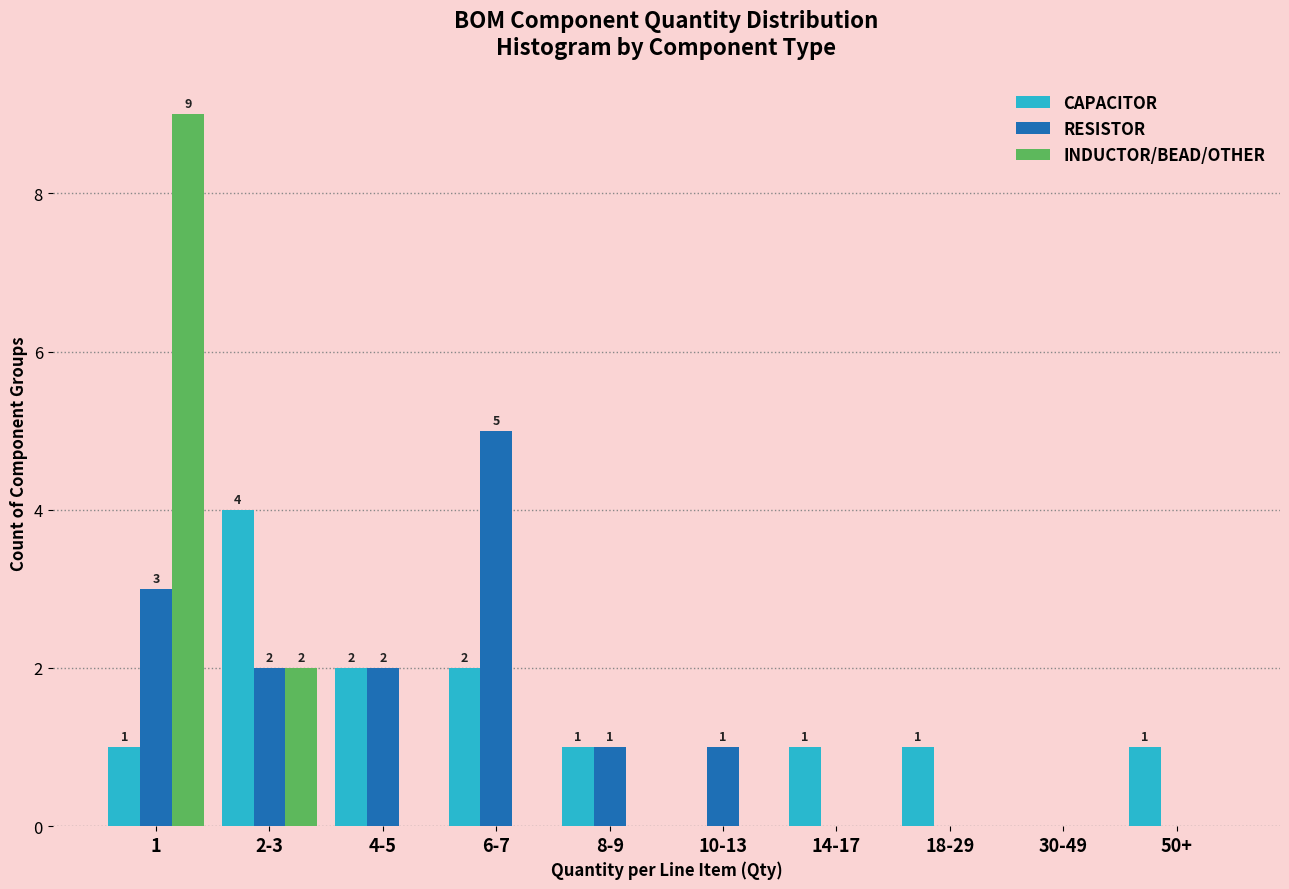

Reading left to right, list all the values displayed in this chart.

CAPACITOR: 1=1	2-3=4	4-5=2	6-7=2	8-9=1	10-13=0	14-17=1	18-29=1	30-49=0	50+=1
RESISTOR: 1=3	2-3=2	4-5=2	6-7=5	8-9=1	10-13=1	14-17=0	18-29=0	30-49=0	50+=0
INDUCTOR/BEAD/OTHER: 1=9	2-3=2	4-5=0	6-7=0	8-9=0	10-13=0	14-17=0	18-29=0	30-49=0	50+=0